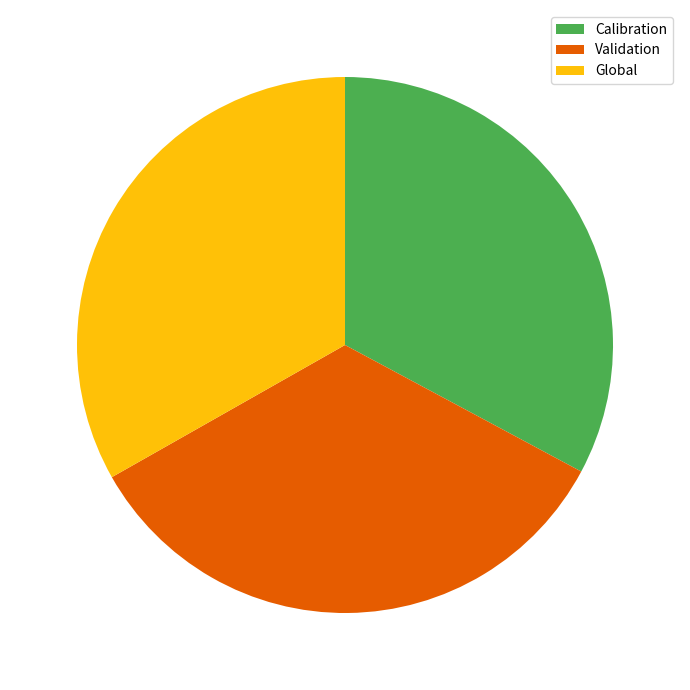

Is there a majority slice in this chart?

No